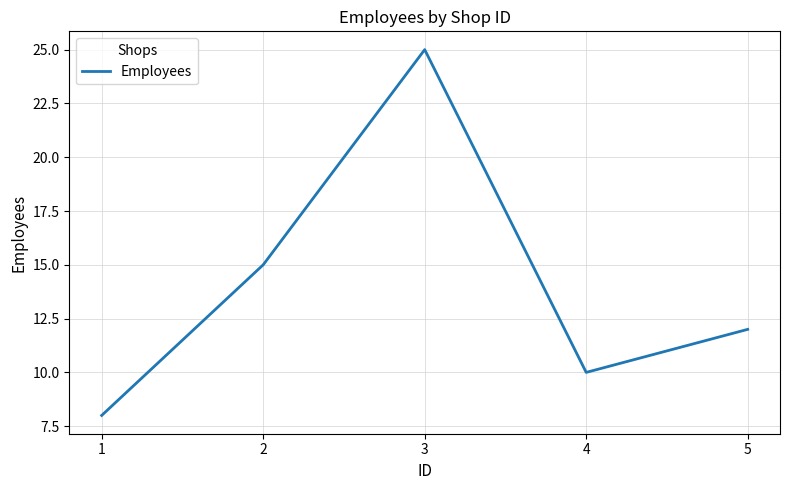

Between 5 and 4, which is larger?

5